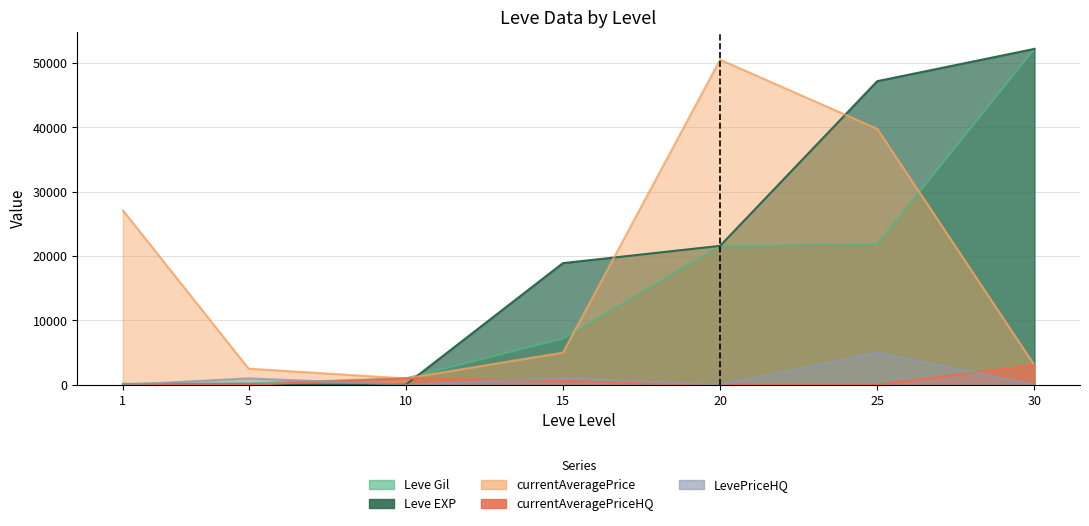

What is the maximum value for Leve Gil?

52220